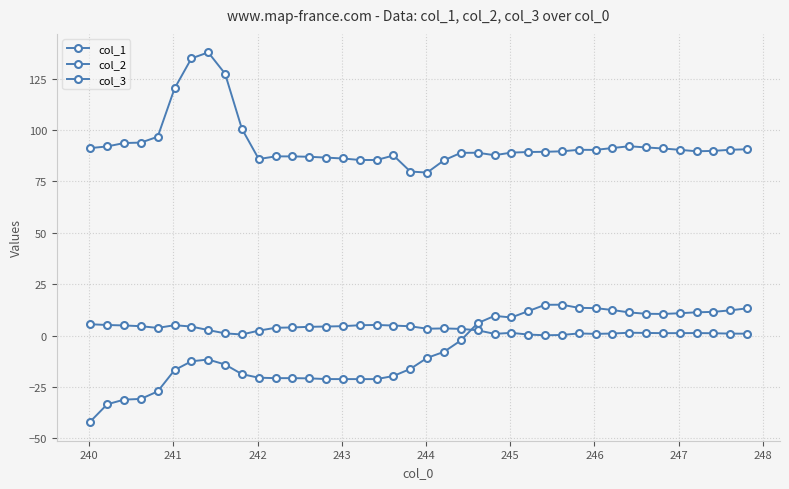

How many lines are shown in the chart?

3